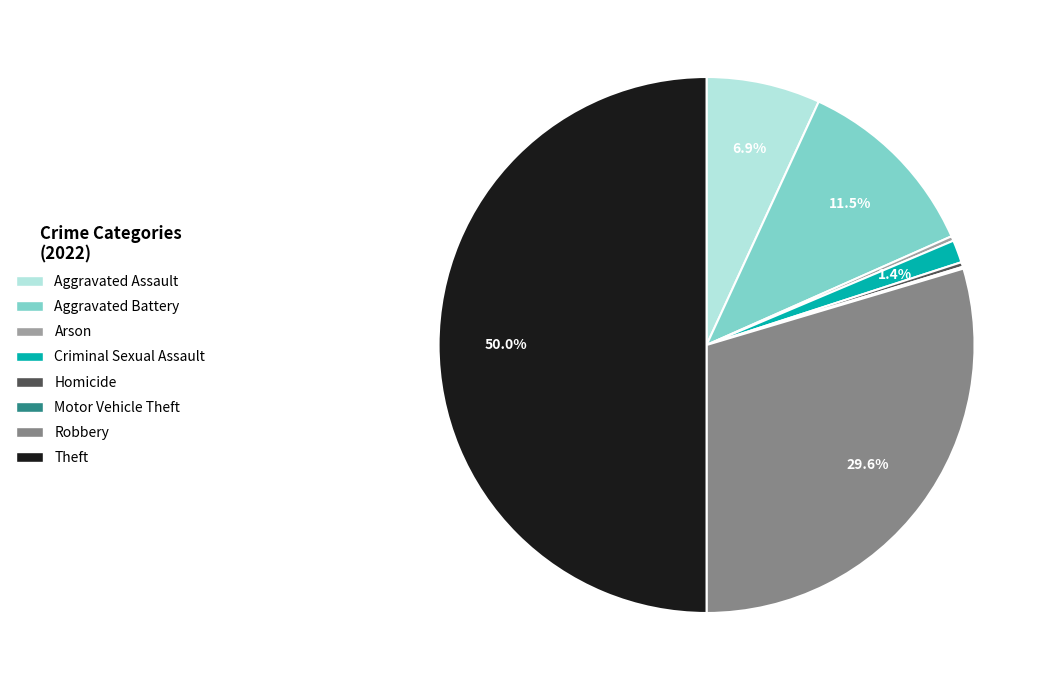

What is the largest slice in the pie chart?

Theft